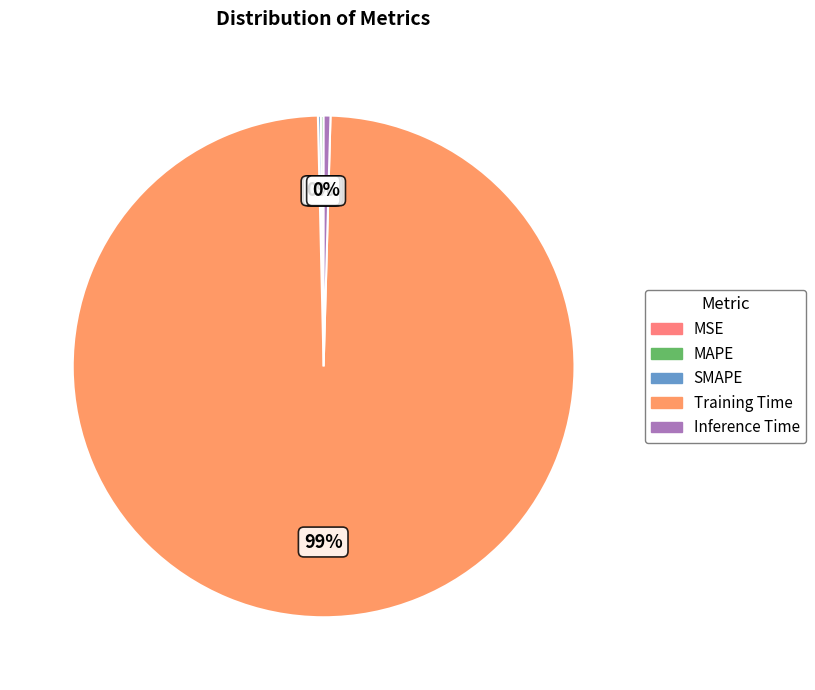

The Inference Time slice represents 0% of the pie. True or false?

True